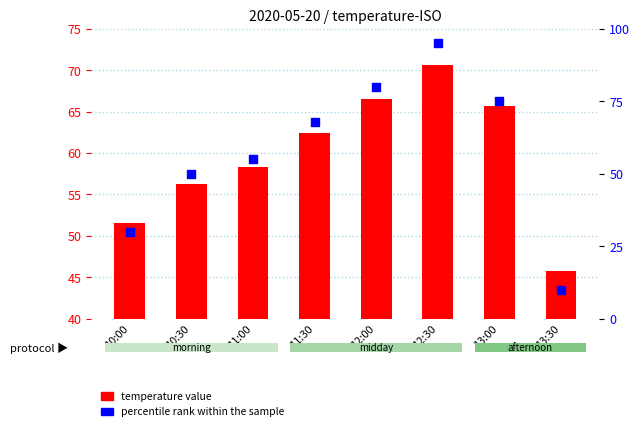

Is the value of temperature value at 13:30 greater than the value of percentile rank within the sample at 12:00?

No